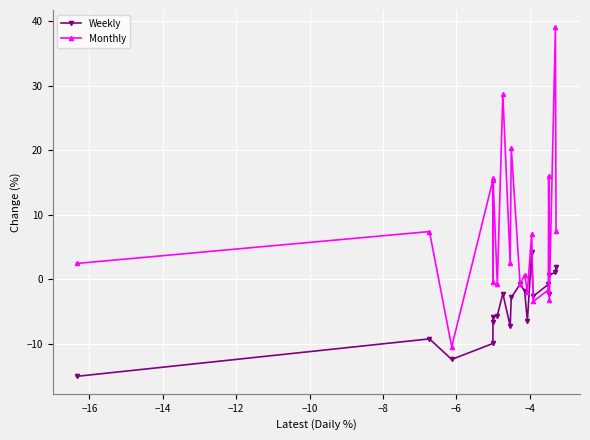

What is the value of the Monthly point at the 14th from the left?

7.1